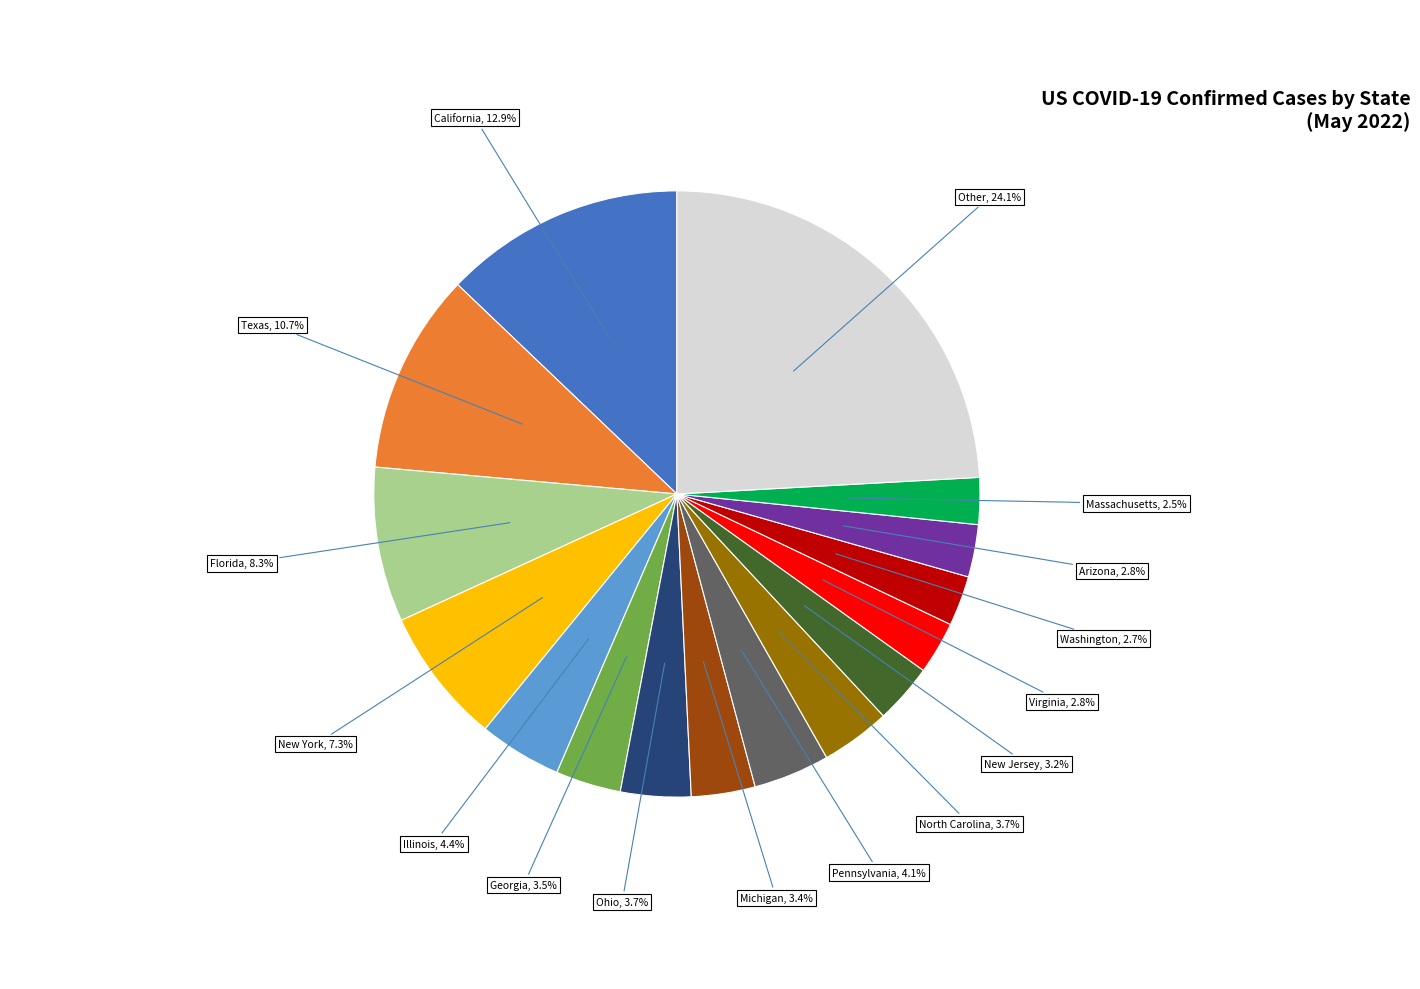

To the nearest percent, what is the difference between the largest and smallest slice percentages?

22%